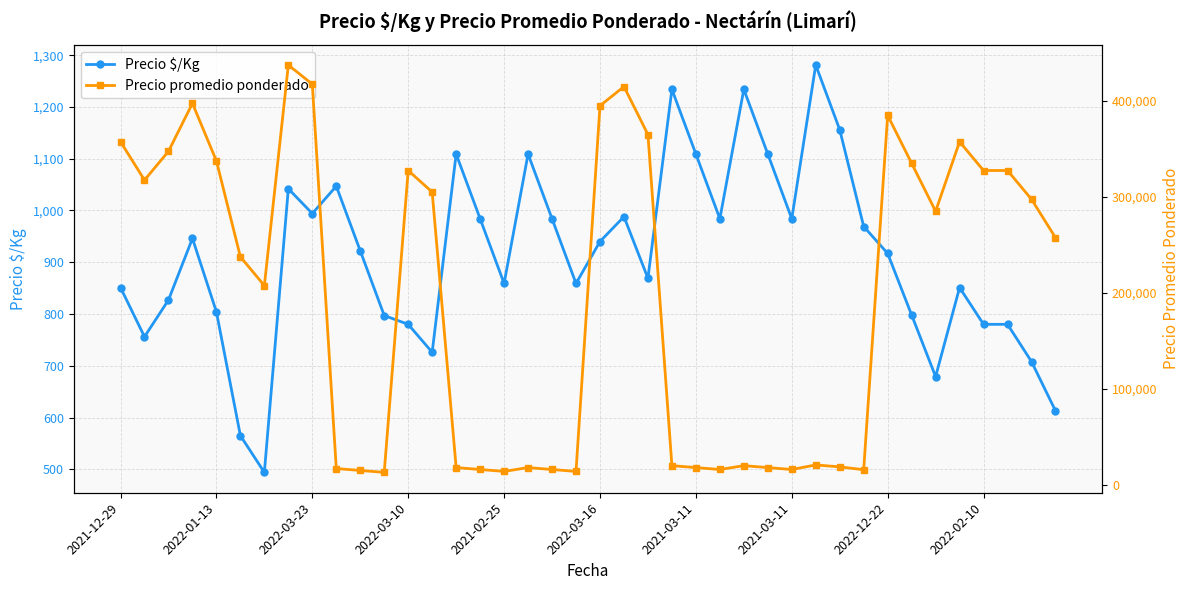

Reading left to right, transcribe all the data shown in this chart.

Precio $/Kg: 851	756	827	946	804	565	494	1042	994	1047	922	797	780	726	1109	984	859	1109	984	859	940	988	869	1234	1109	984	1234	1109	984	1281	1156	969	917	798	679	851	780	780	708	613
Precio promedio ponderado: 357500	317500	347500	397500	337500	237500	207500	437500	417500	16750	14750	12750	327500	305000	17750	15750	13750	17750	15750	13750	395000	415000	365000	19750	17750	15750	19750	17750	15750	20500	18500	15500	385000	335000	285000	357500	327500	327500	297500	257500